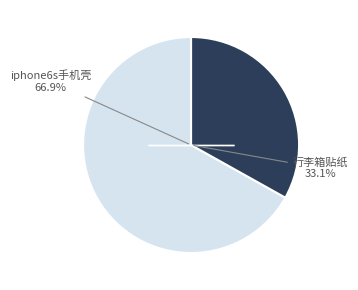

To the nearest percent, what is the difference between the largest and smallest slice percentages?

34%